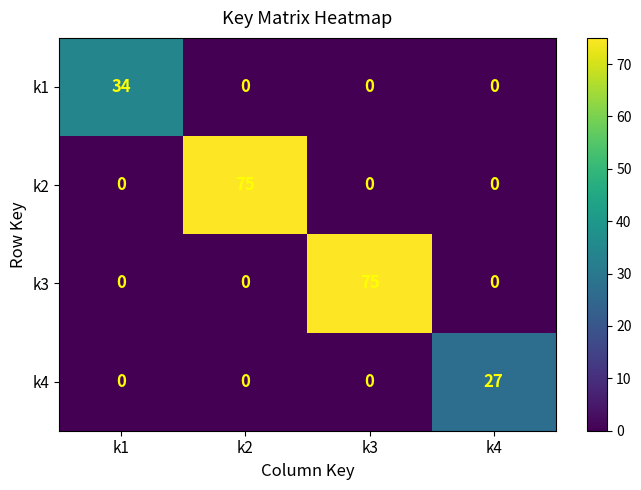

Between k1 and k4, which series saw the biggest shift?

k1